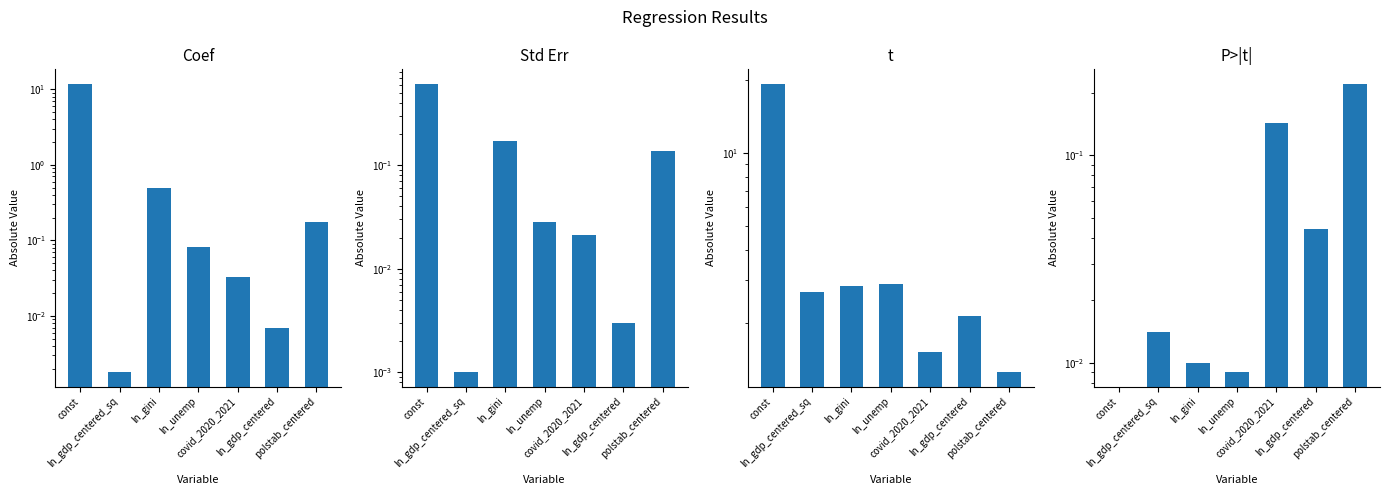

What is the difference between the maximum and second lowest values in the Std Err series?

0.6